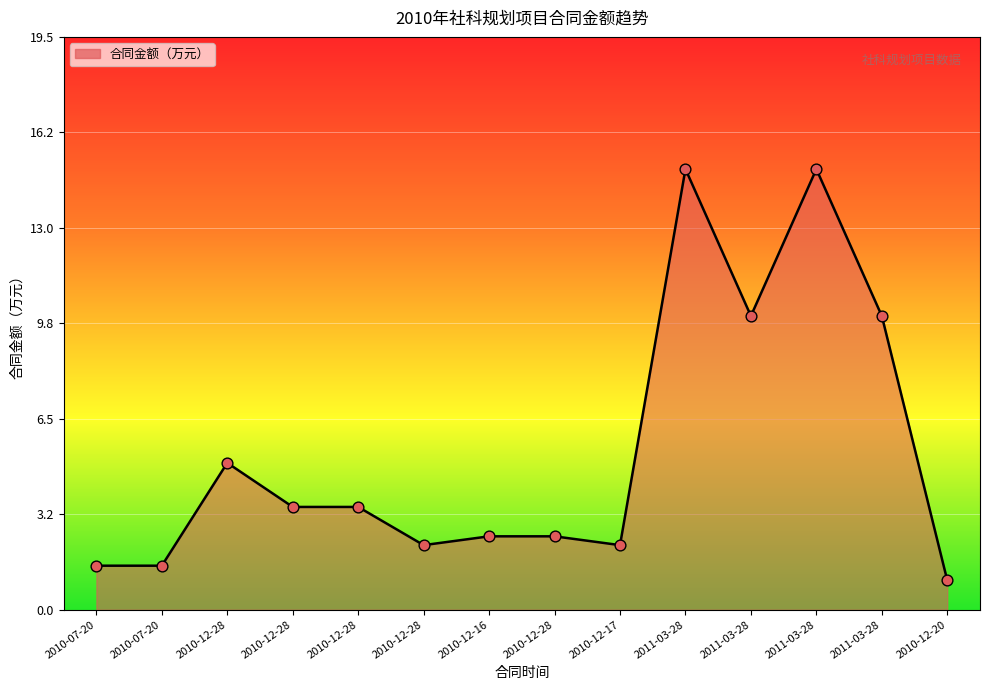

Which has a higher value, 2011-03-28 or 2011-03-28?

2011-03-28